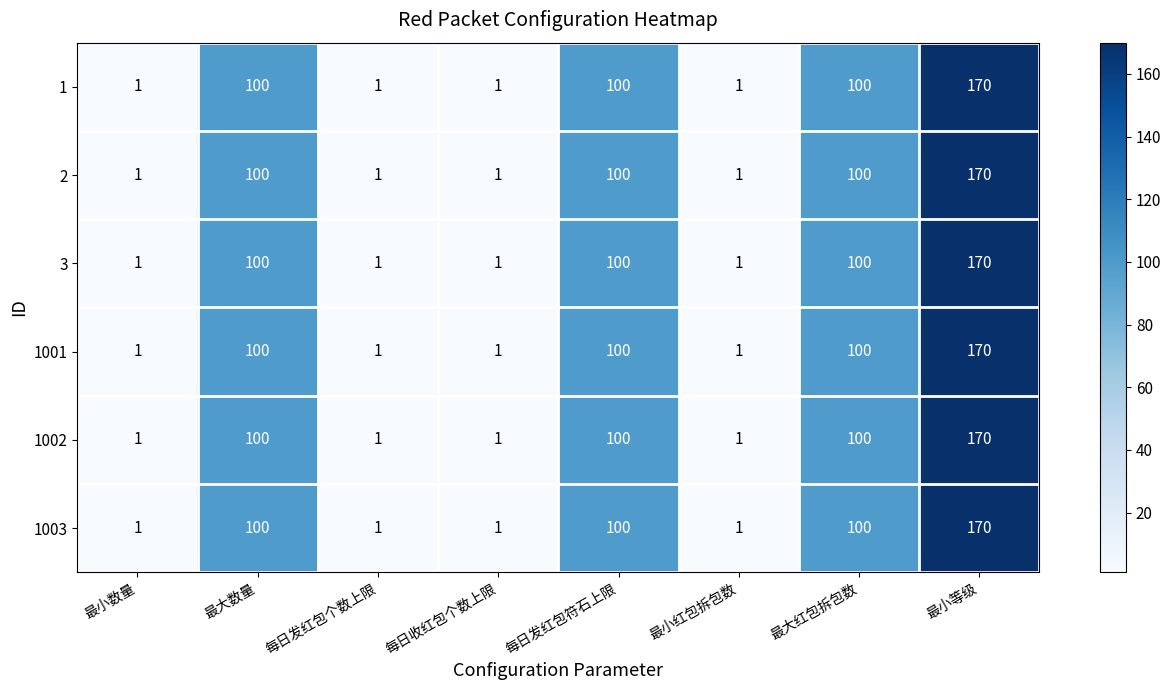

What is the maximum value shown in the chart?

170